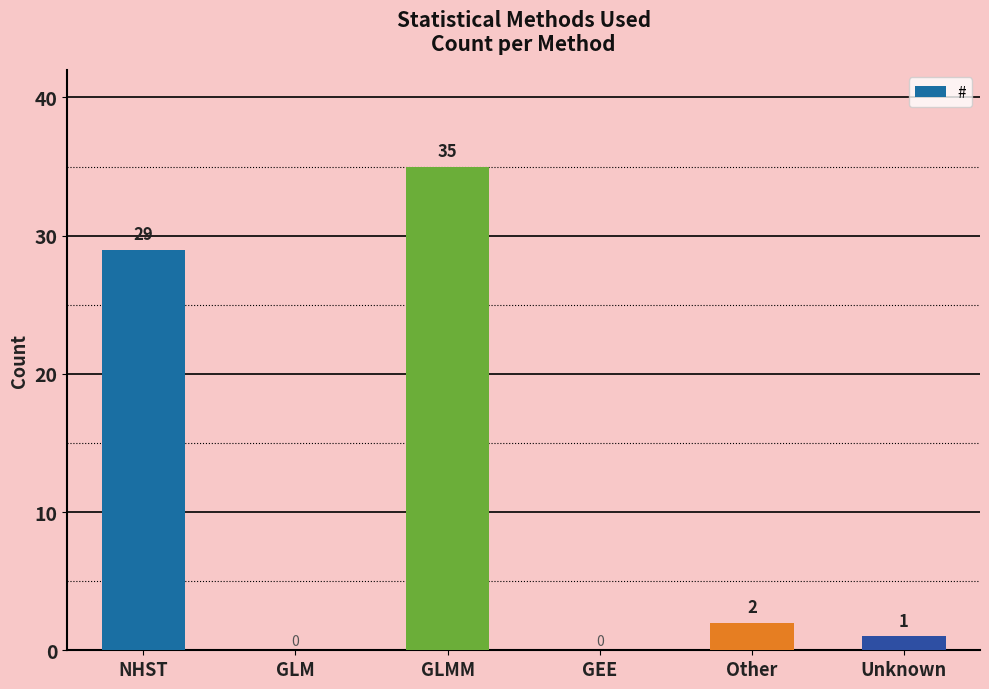

What is the difference between the values at Unknown and Other?

1